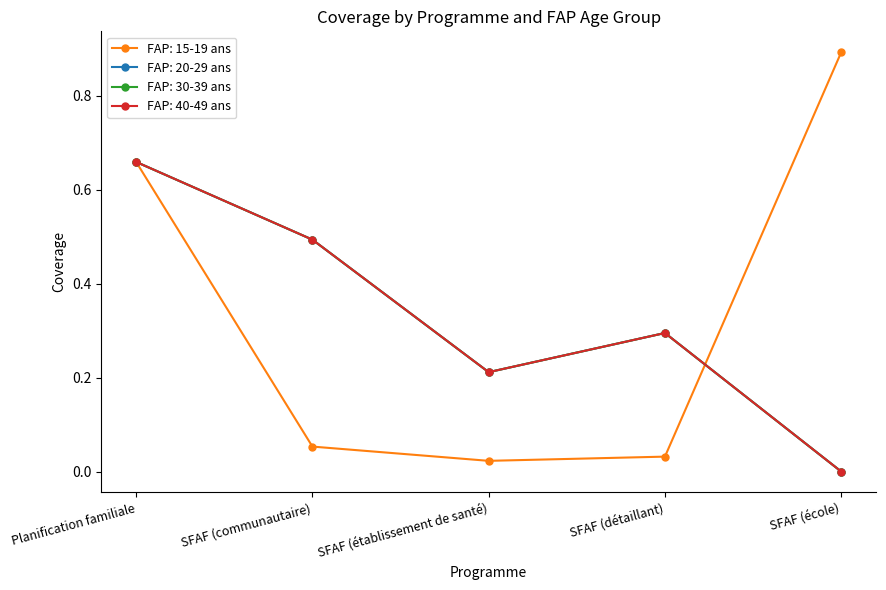

What is the difference between the maximum and minimum values in the FAP: 20-29 ans series?

0.7